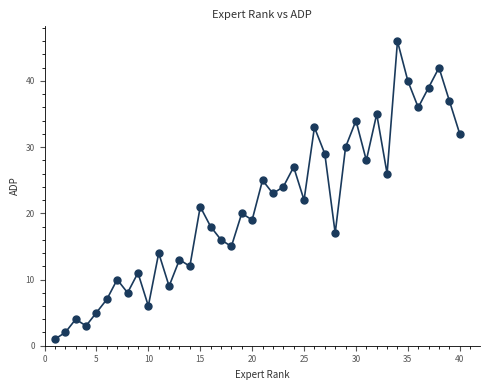

What is the range of Y values (max minus min)?

45